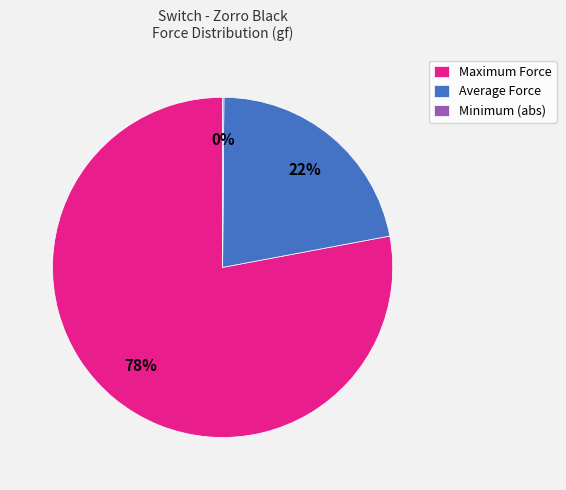

Which category accounts for the majority?

Maximum Force